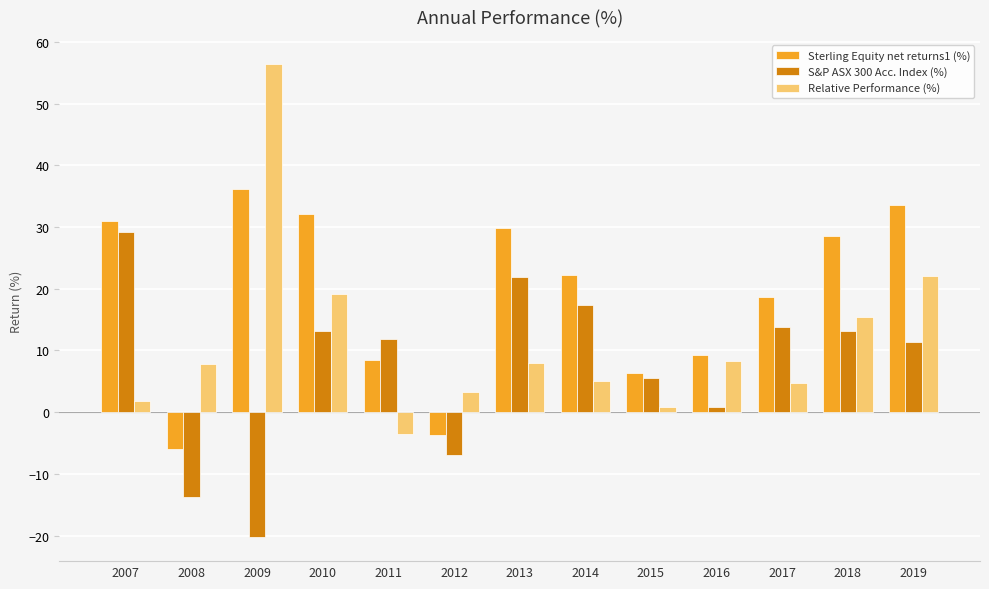

What is the highest value of the S&P ASX 300 Acc. Index (%) series?

29.2